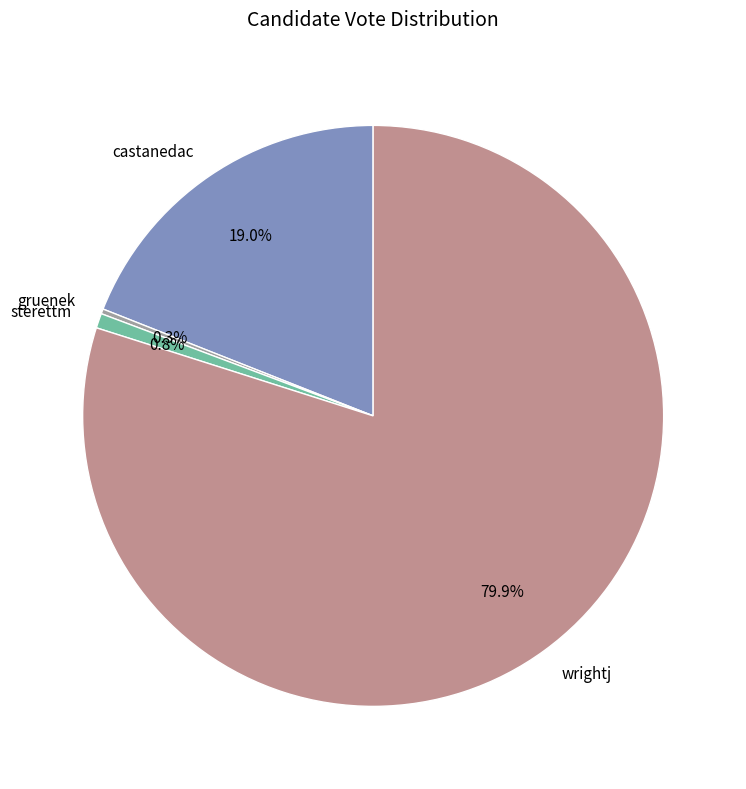

What is the largest slice in the pie chart?

wrightj